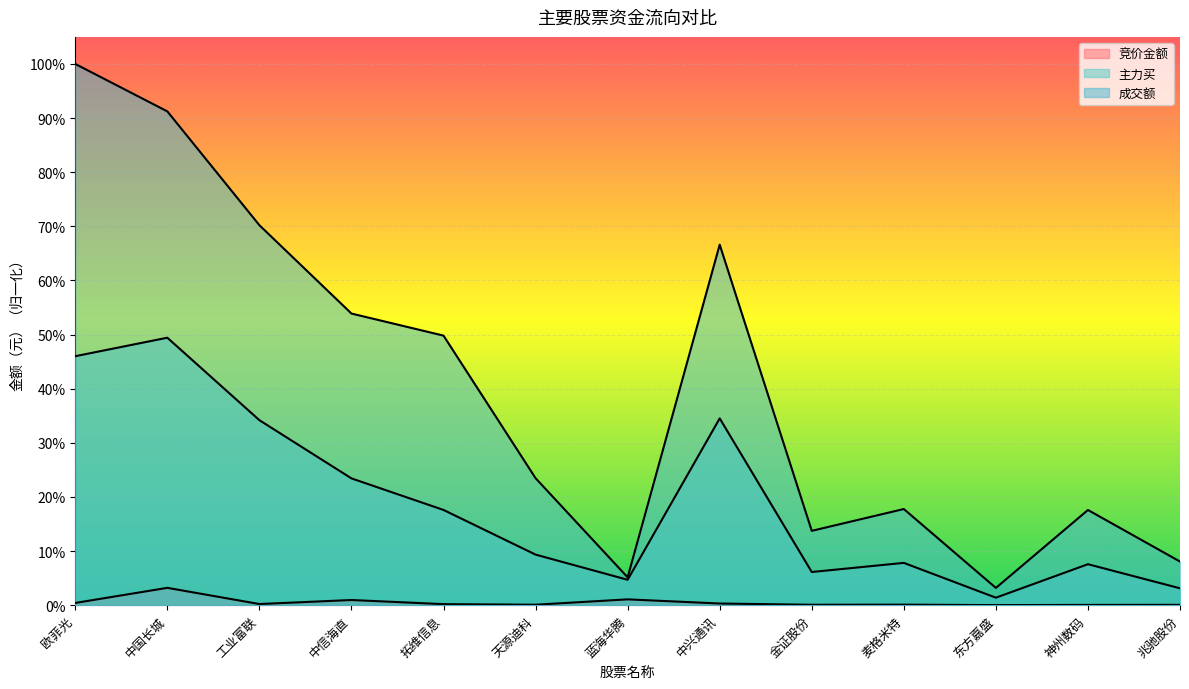

What is the total value across all series at 中国长城?

1.4